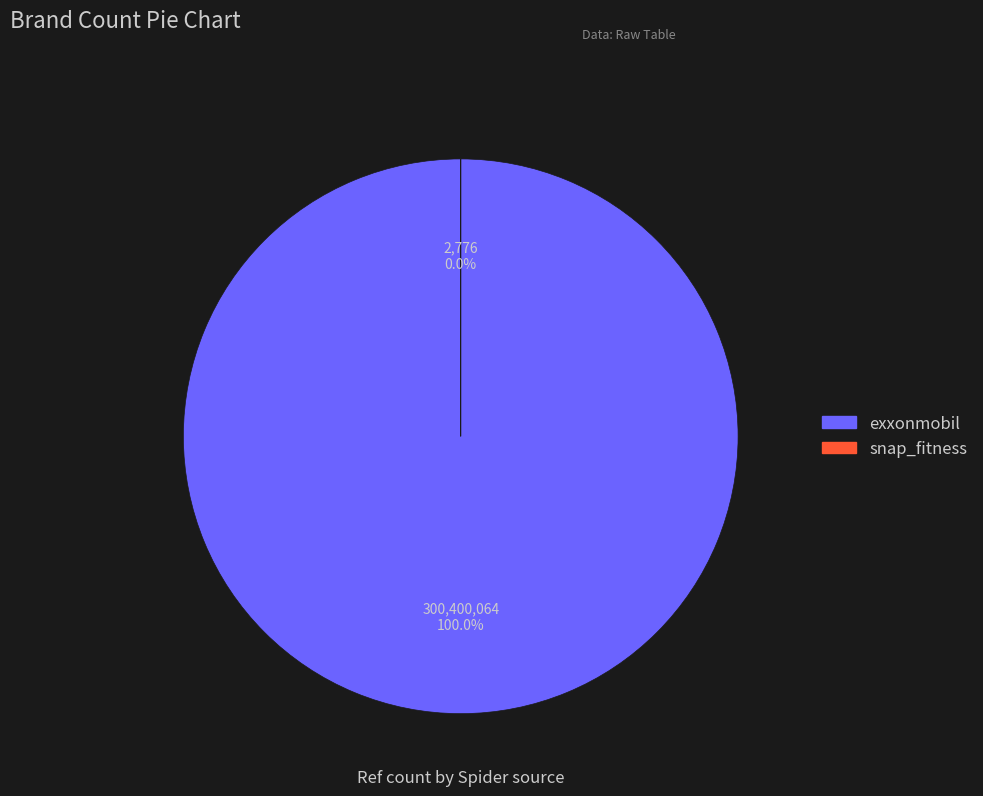

Which slice represents more than half of the pie?

exxonmobil